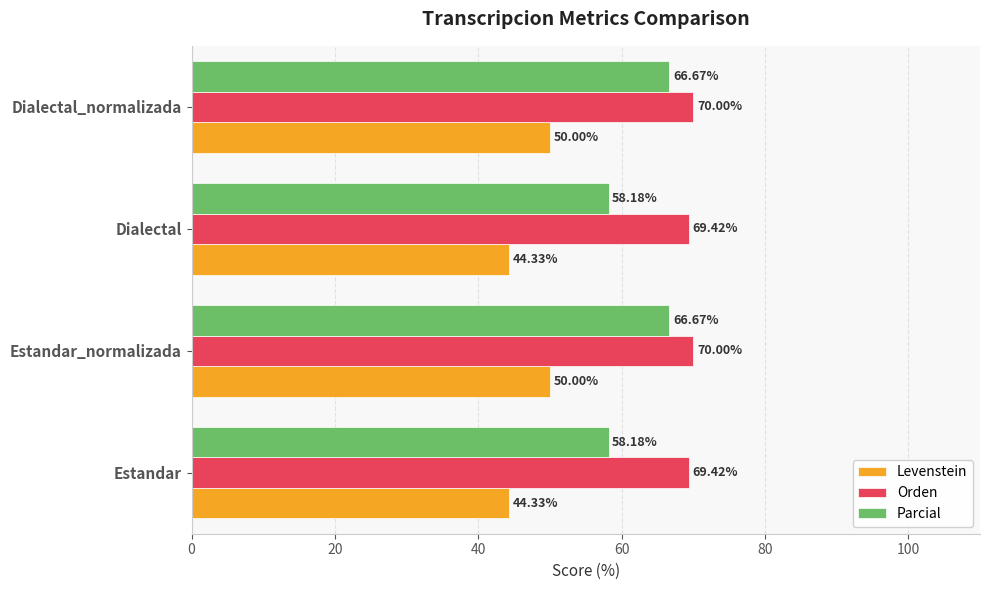

At how many categories does at least one series exceed 58?

4